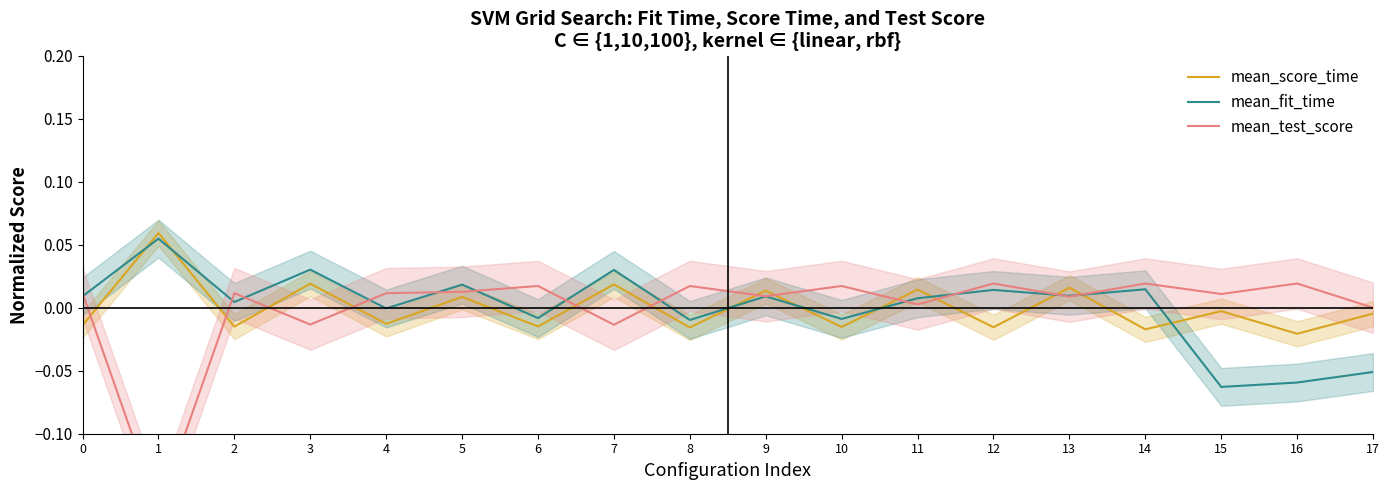

How many times do mean_fit_time and mean_test_score cross each other?

12